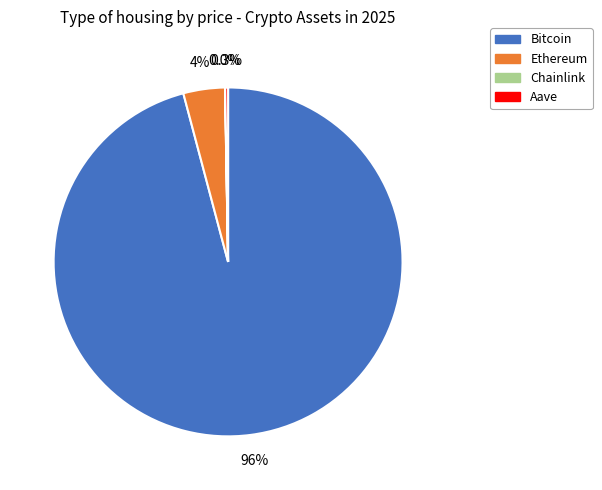

What percentage is NOT represented by Ethereum?

96.2%